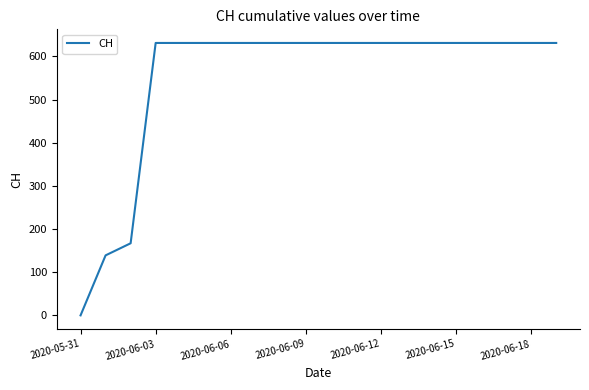

What is the greatest value displayed?

631